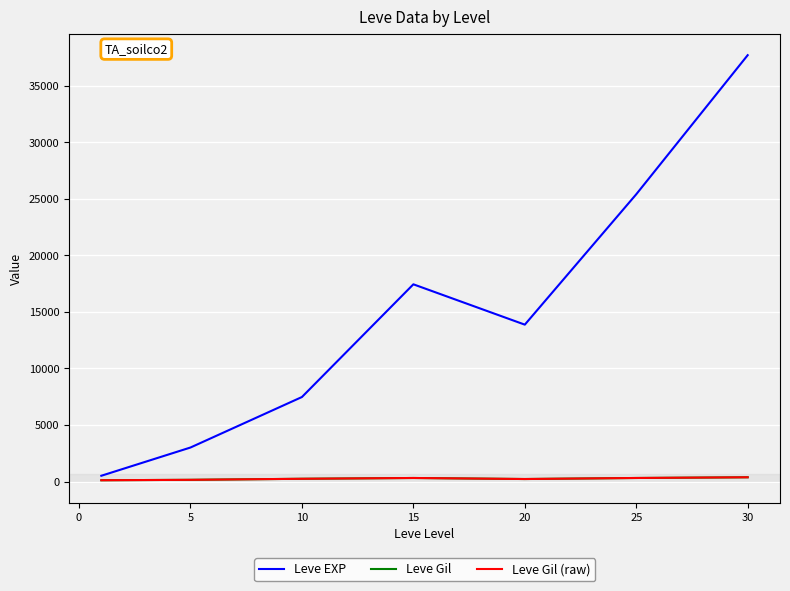

What is the greatest value displayed?

37715.0